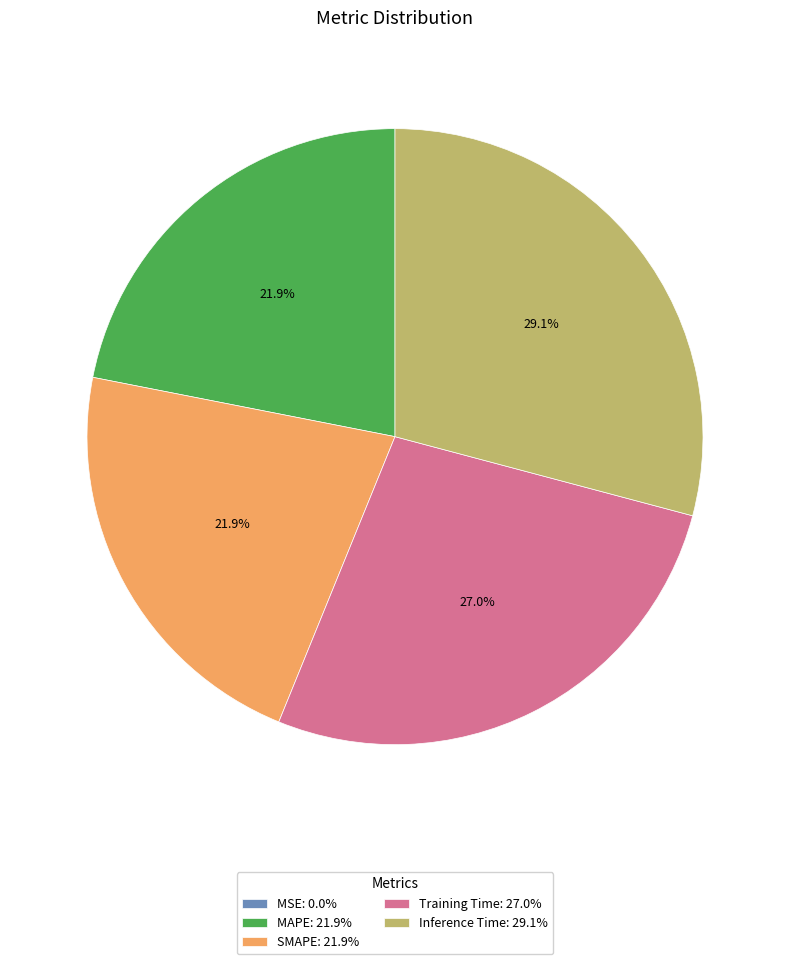

How much of the chart is everything except Inference Time: 29.1%?

70.9%